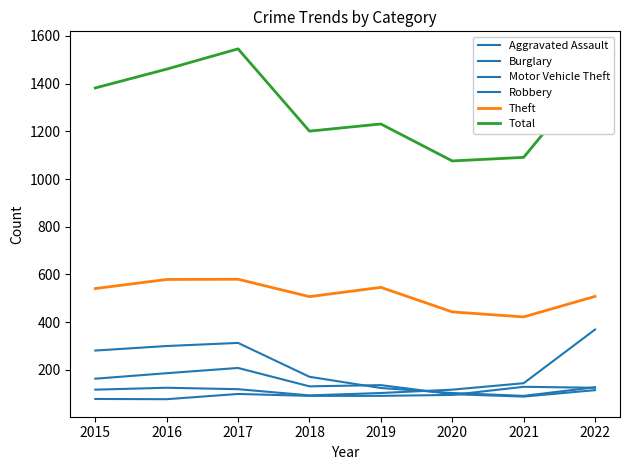

How many lines are shown in the chart?

6